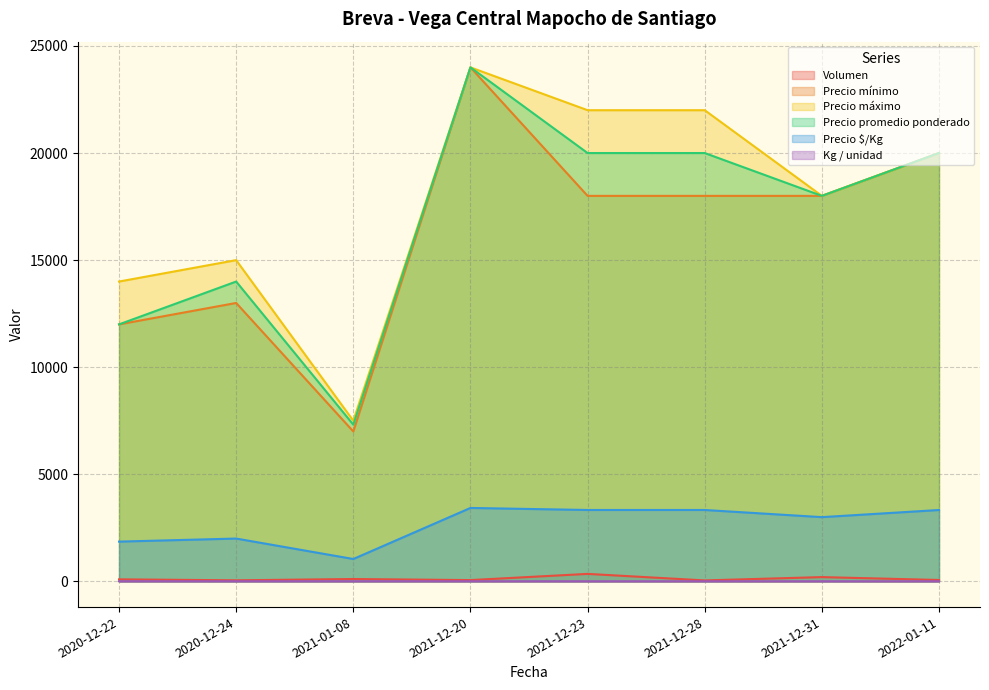

True or false: Precio mínimo has a value of 7226 at 2020-12-24.

False